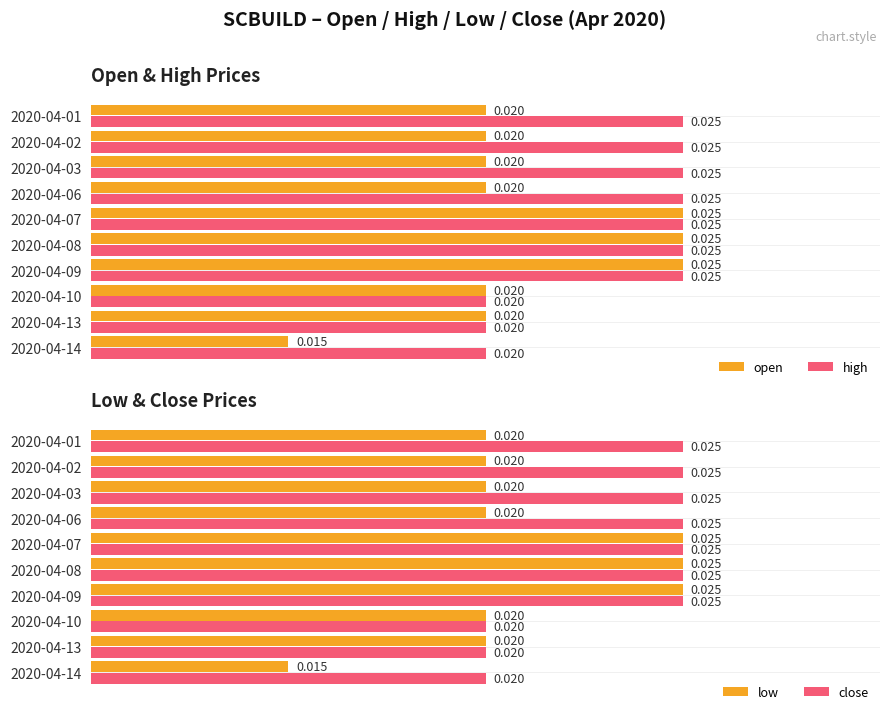

Is the value of high at 2020-04-06 greater than the value of open at 2020-04-02?

Yes